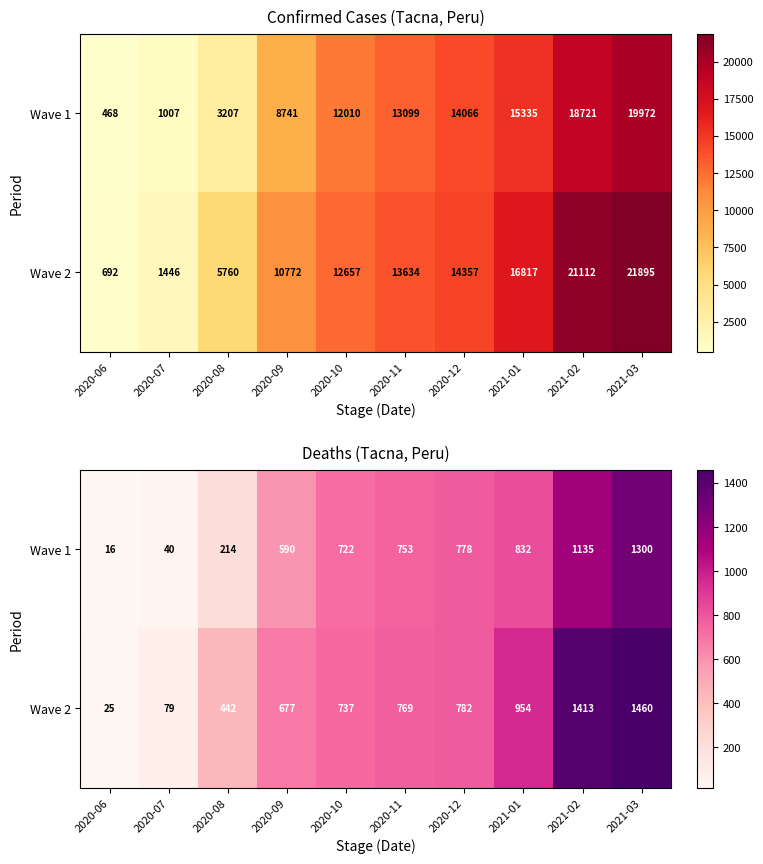

What is the difference between the maximum and minimum values in the Wave 1 series?

1284